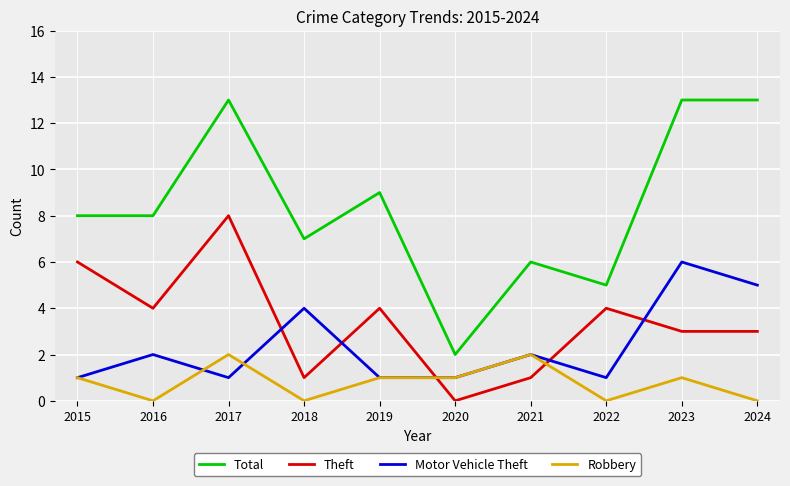

At 2024, list the series in order from smallest to largest.

Robbery, Theft, Motor Vehicle Theft, Total